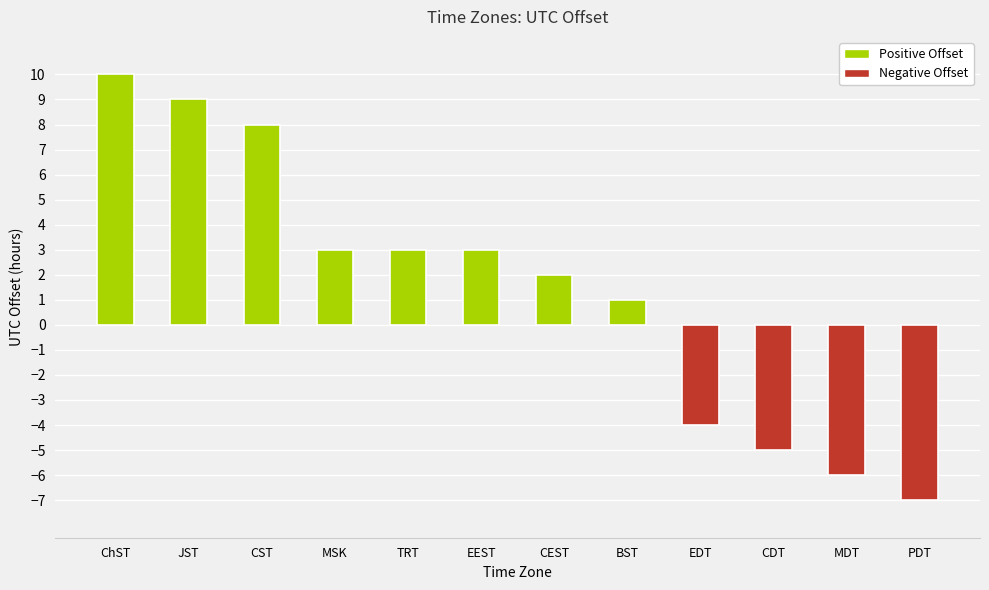

At which label is the value closest to 1?

BST